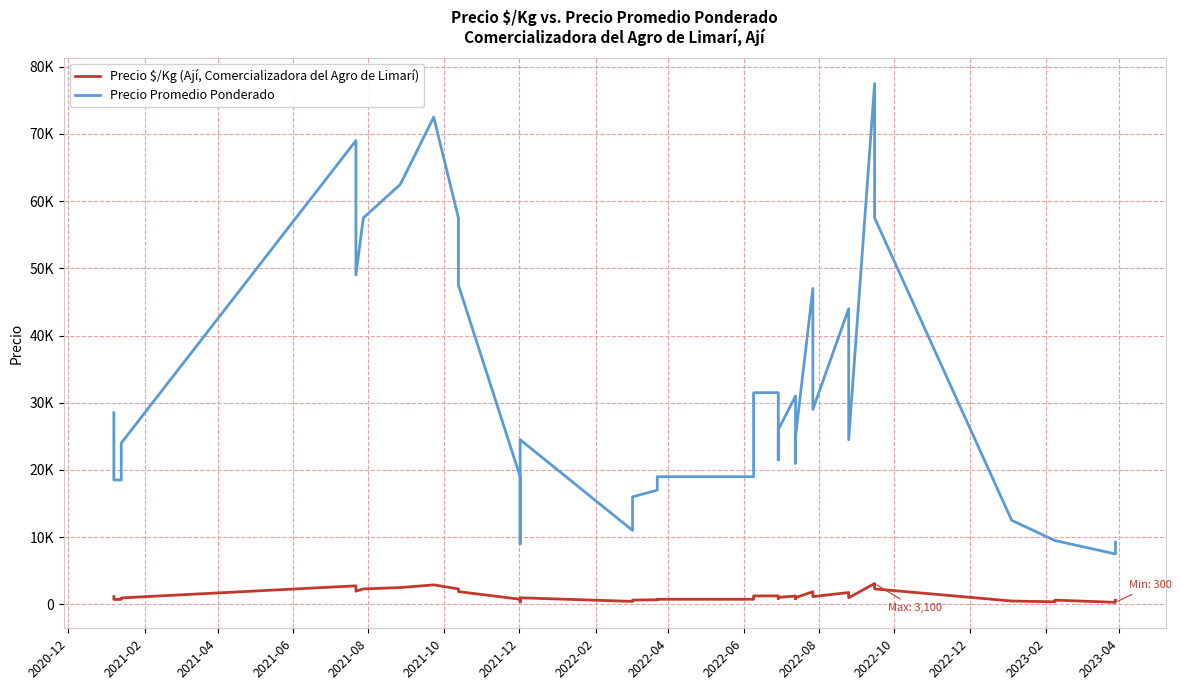

Count the number of data series in this chart.

2